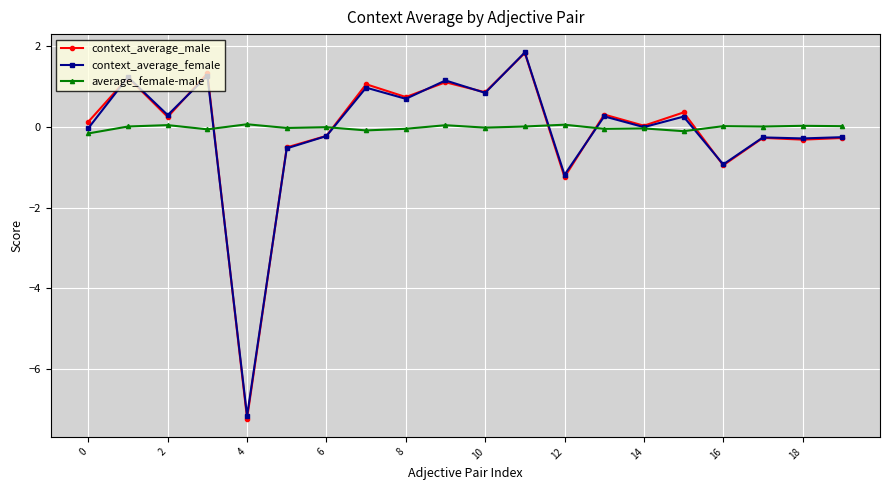

How many lines are shown in the chart?

3